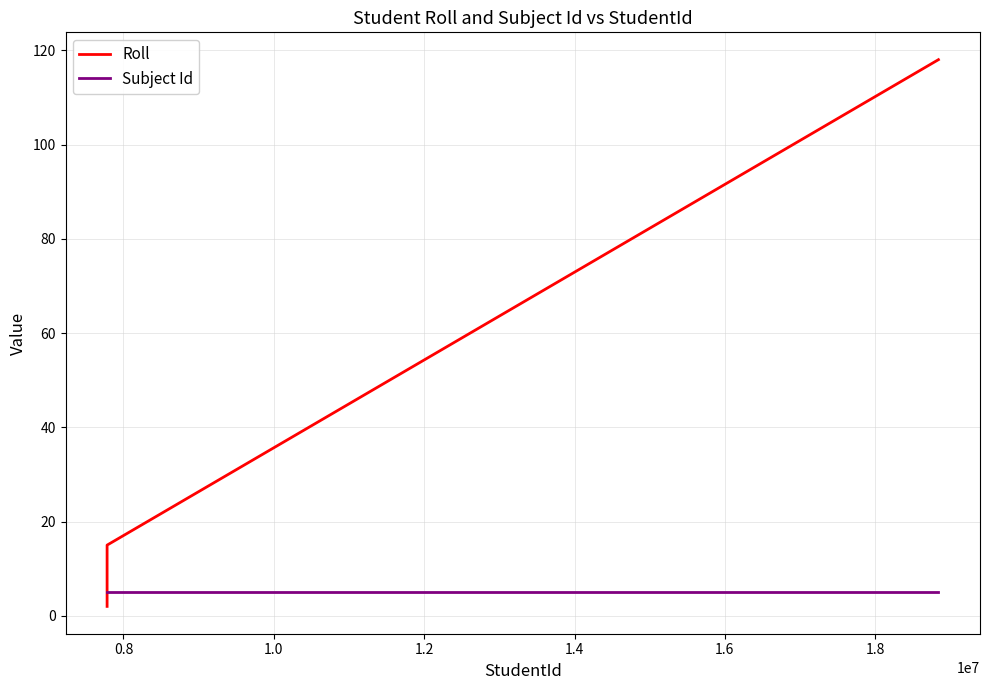

How many times do Subject Id and Roll cross each other?

1